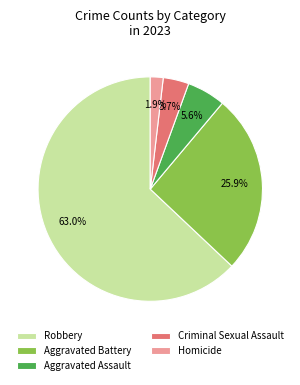

What is the majority slice?

Robbery